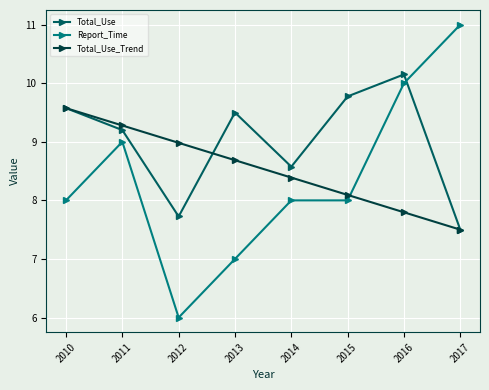

After their last crossing, which series has the higher values: Total_Use or Report_Time?

Report_Time